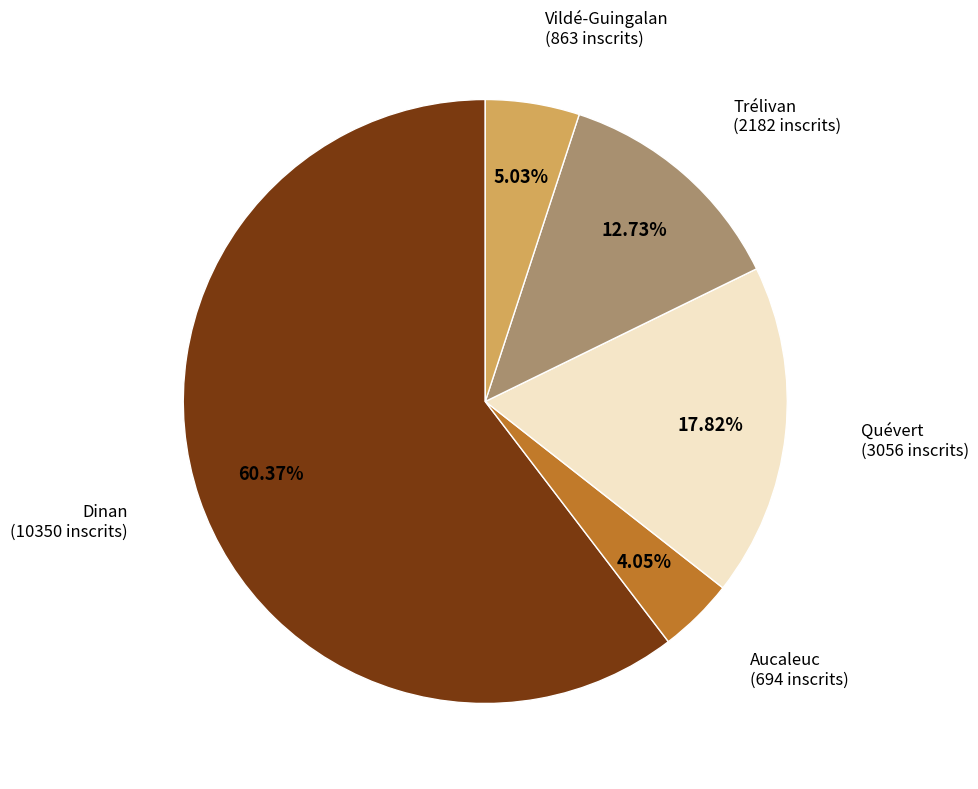

Is there any slice that represents more than half of the pie?

Yes